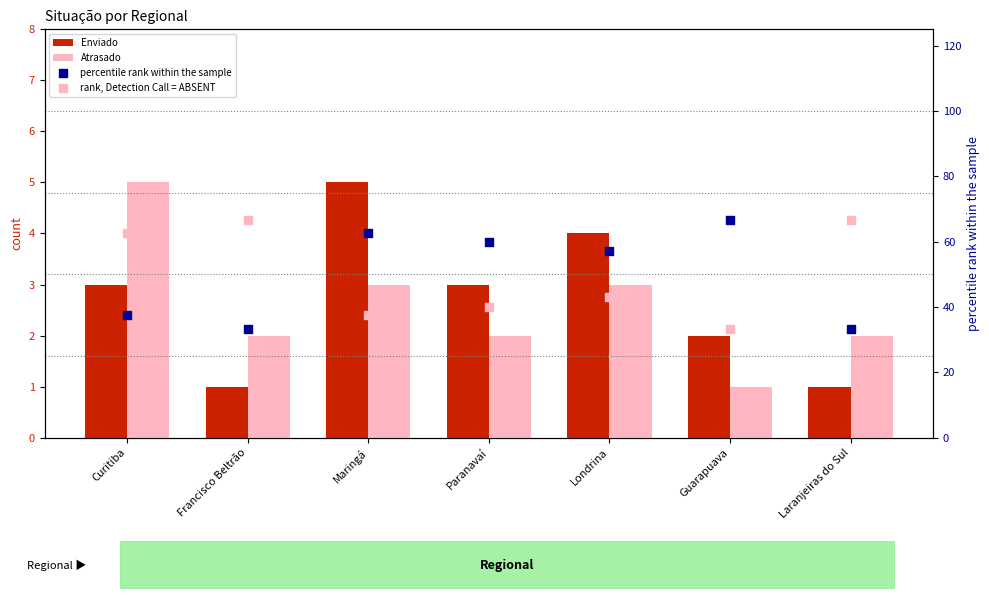

Which series contains the lowest Y value?

Enviado